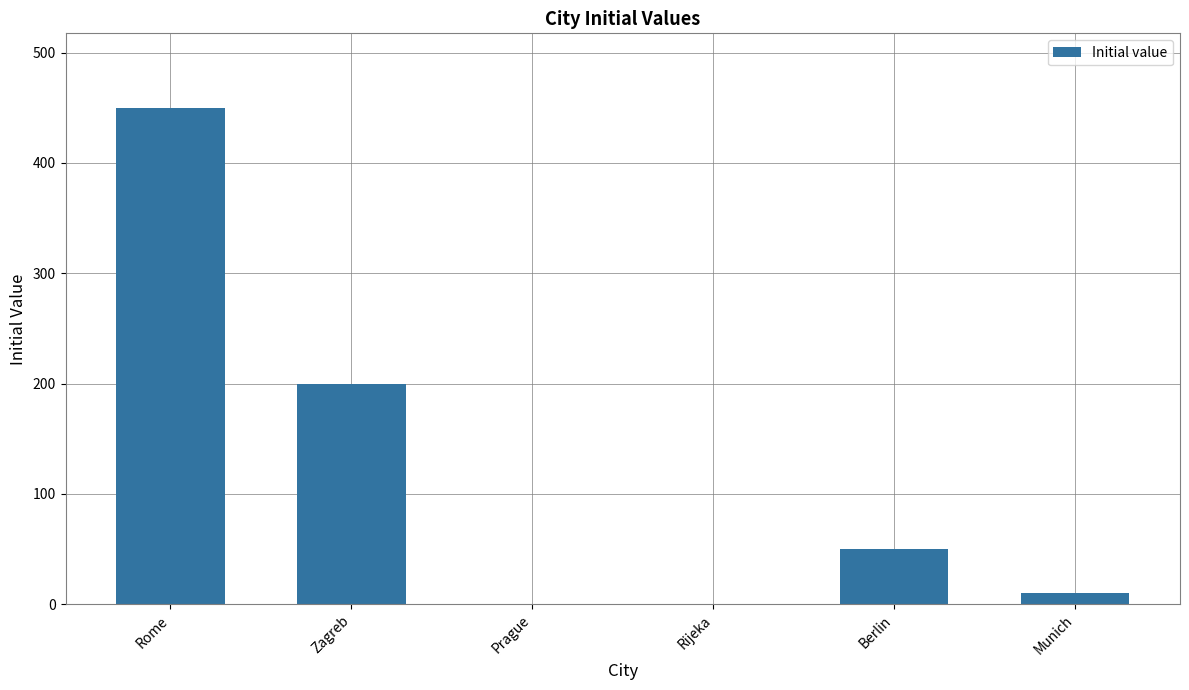

What is the sum of all values?

710